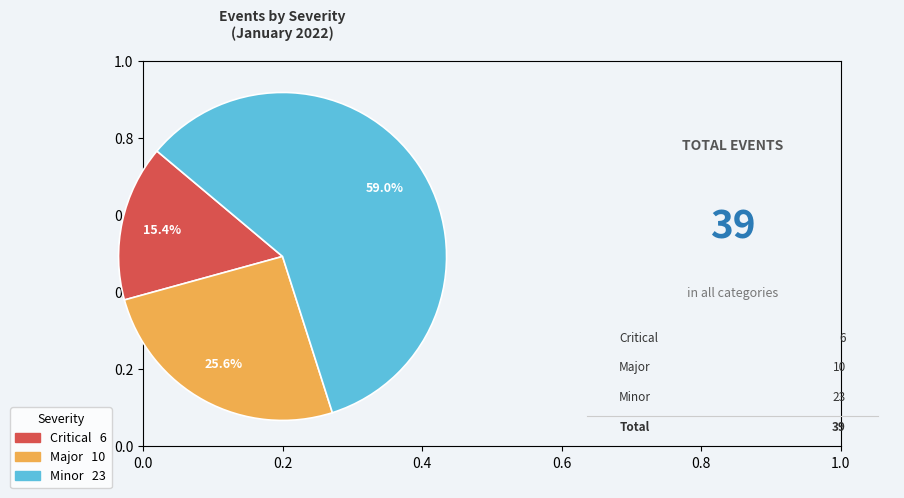

What is the total percentage of Critical and Major?

41.0%